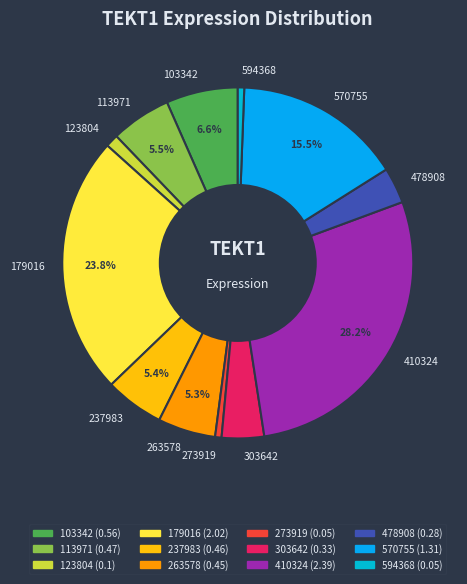

To the nearest percent, what is the difference between the largest and smallest slice percentages?

28%